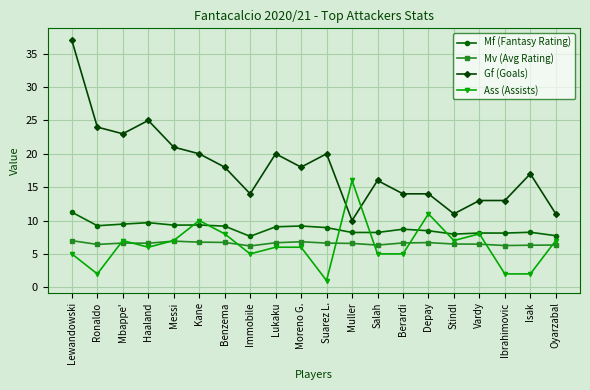

What is the label of the 13th point from the right?

Immobile